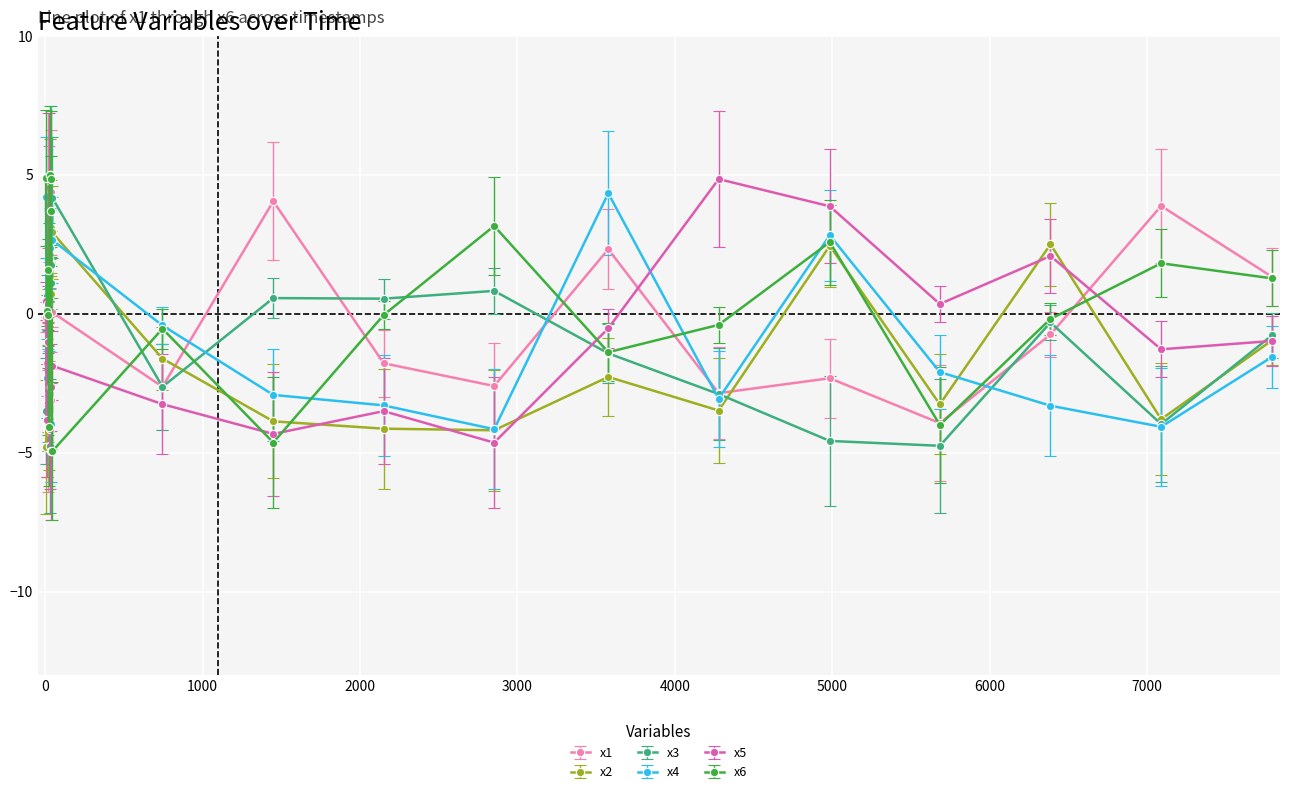

What is the value of the x5 point at the 15th from the left?

4.8